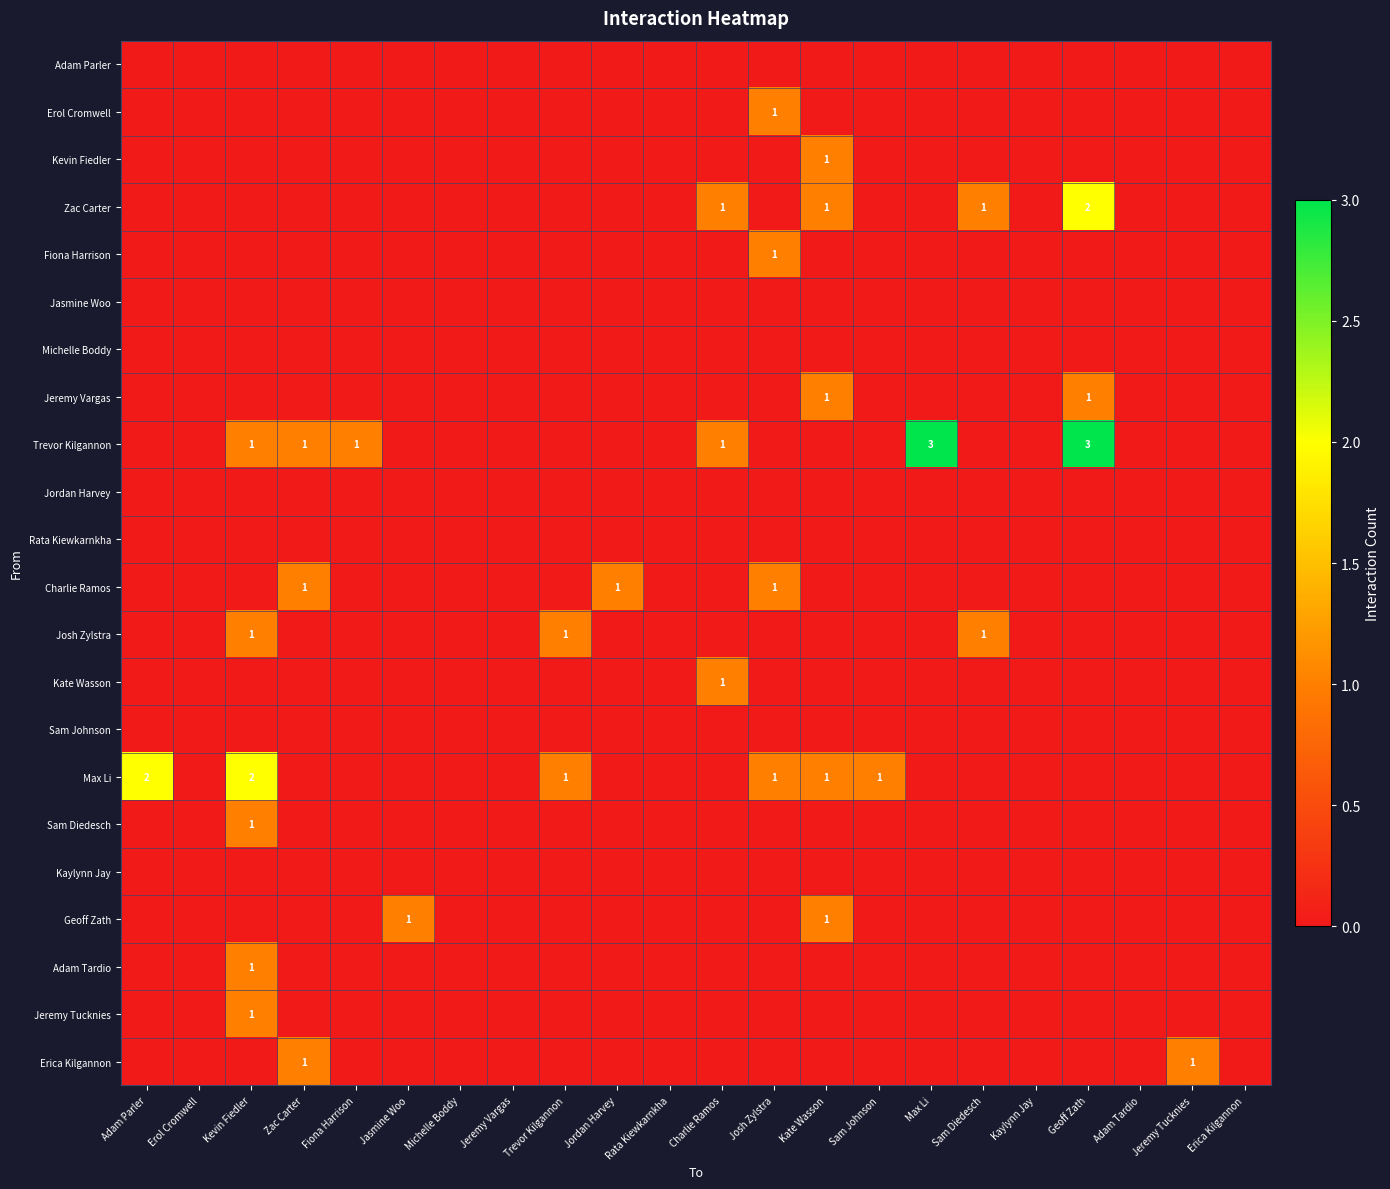

Count the number of categories in the chart.

22